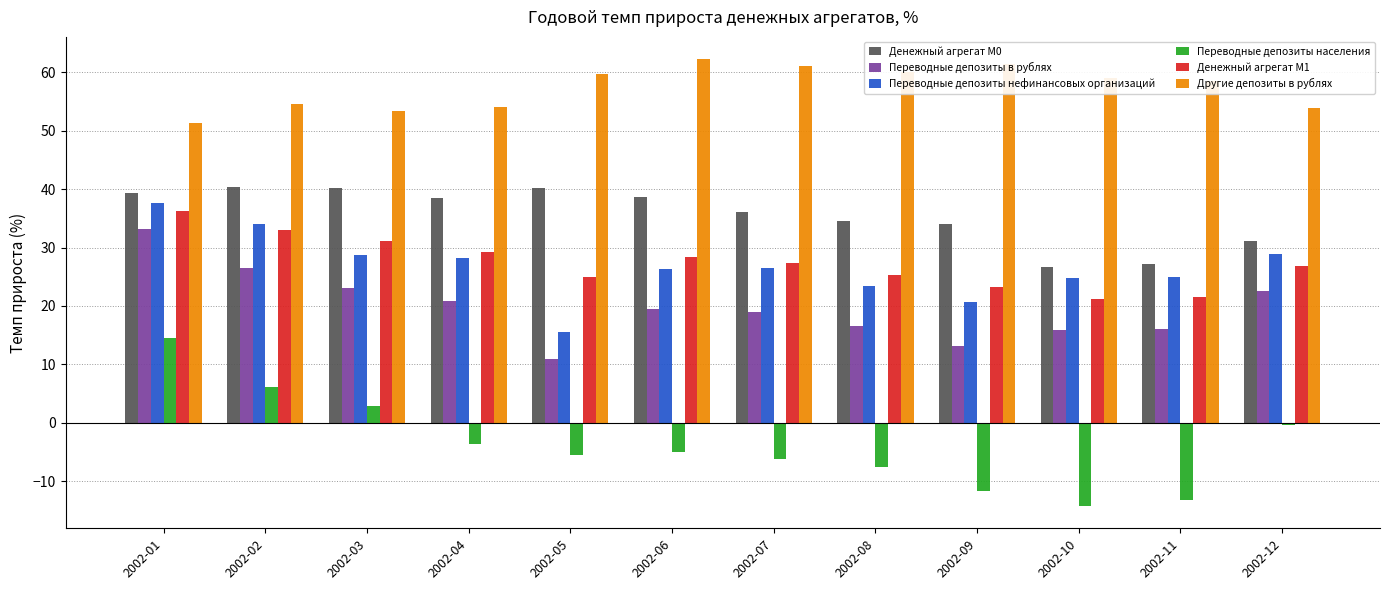

How many categories are shown in the chart?

12